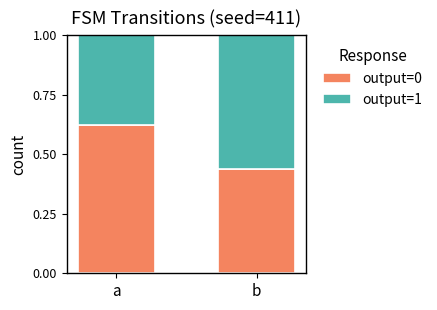

The value of output=0 at b is 0.2. True or false?

False